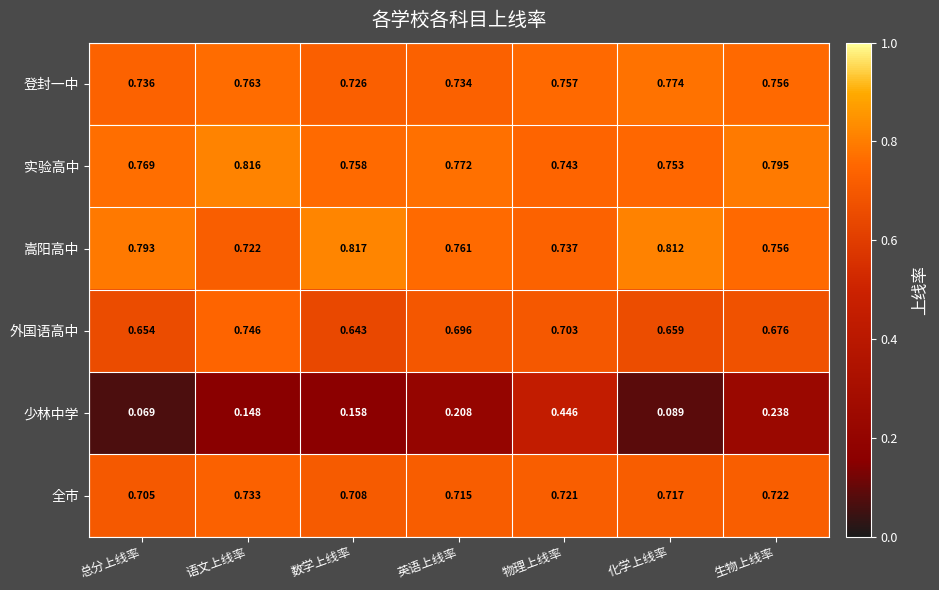

Which label corresponds to the largest value in the chart?

数学上线率